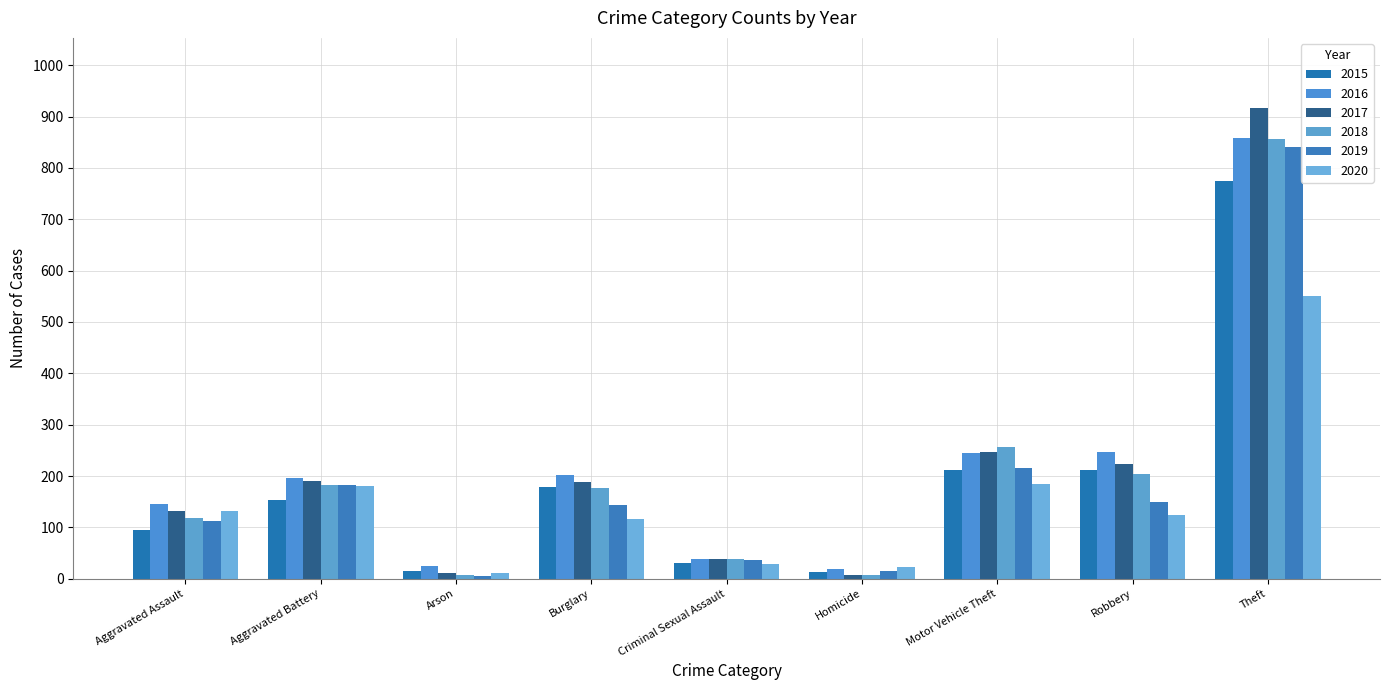

How many bars are there in total?

54